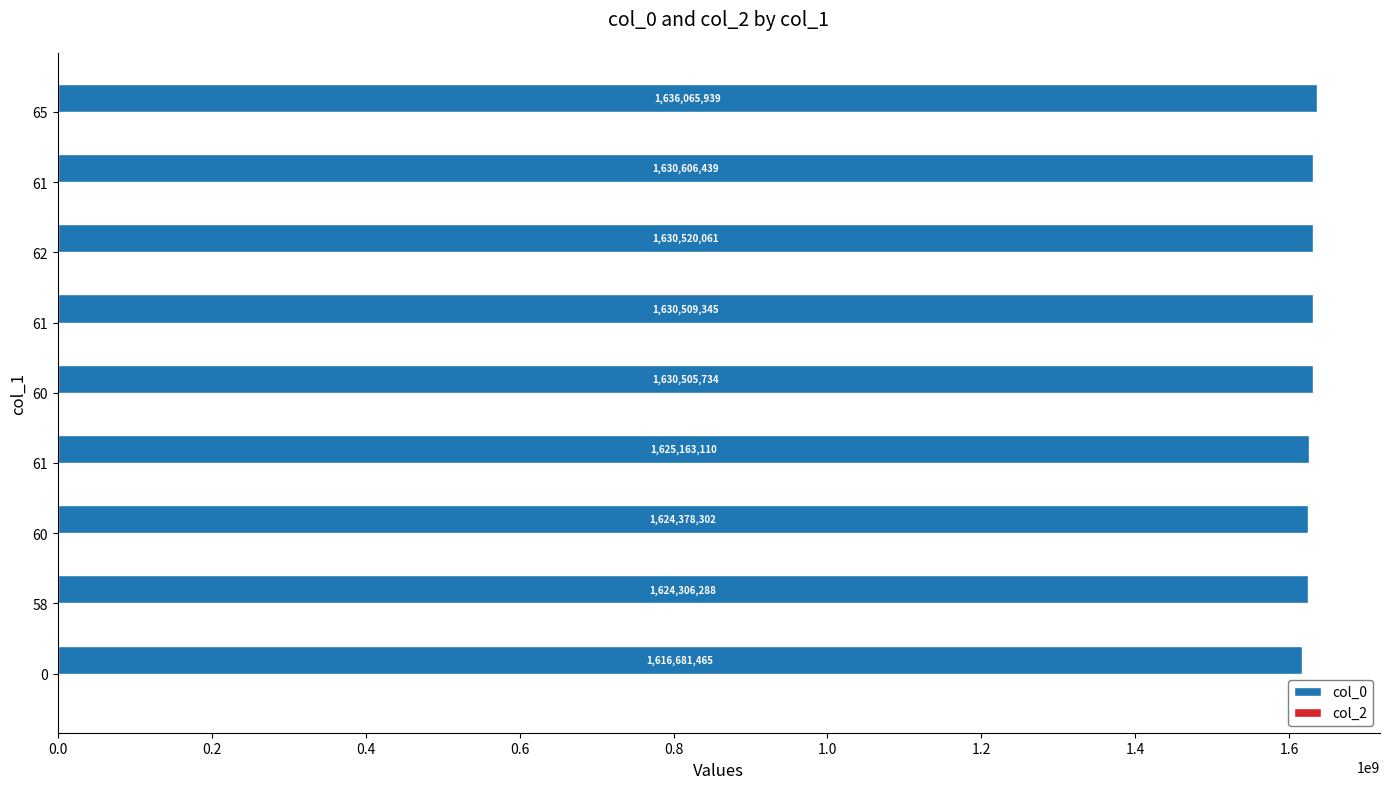

How many bars are there in total?

9